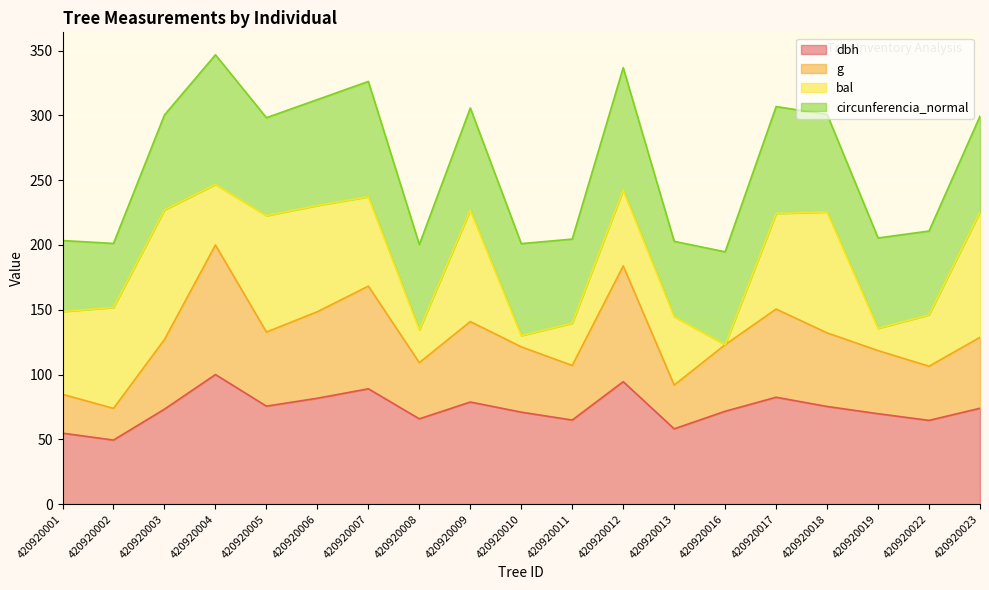

At how many categories does at least one series exceed 55?

19